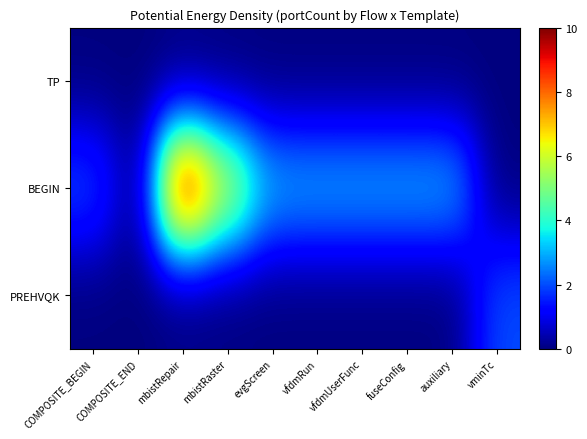

What is the total value across all series at auxiliary?

3